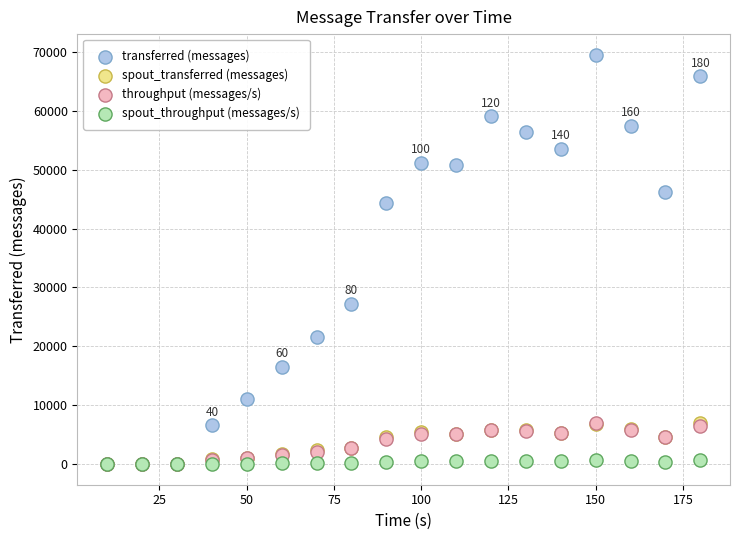

What are all the series names shown in the legend?

transferred (messages), spout_transferred (messages), throughput (messages/s), spout_throughput (messages/s)